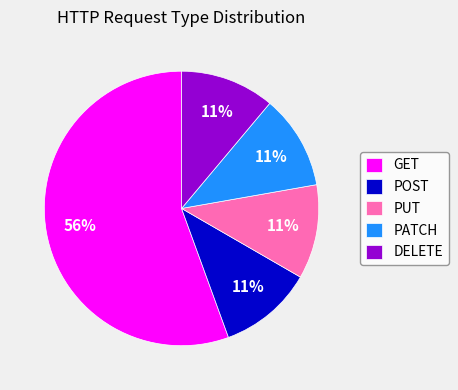

Is GET the majority of the pie?

Yes